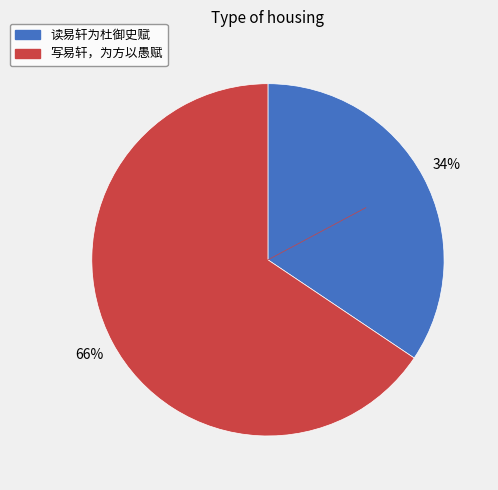

Is 写易轩，为方以愚赋 the majority of the pie?

Yes